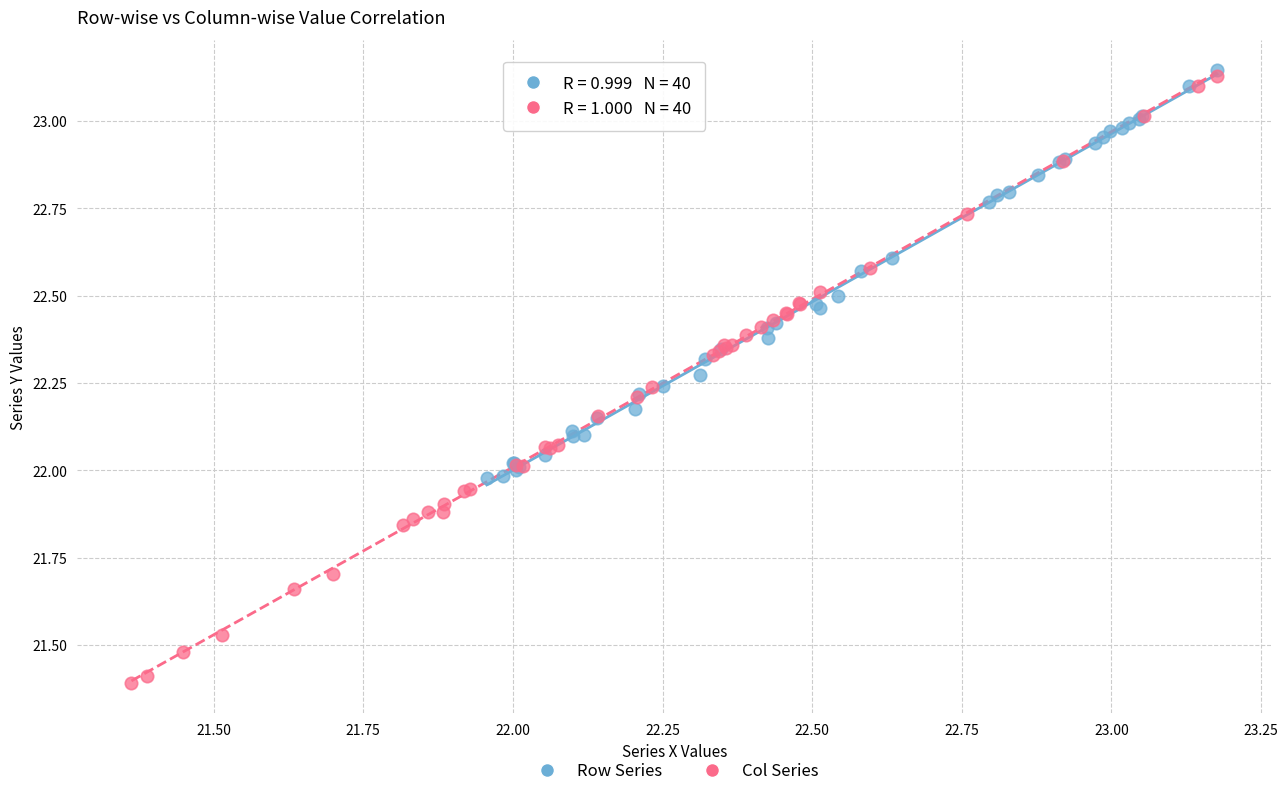

Which series contains the lowest Y value?

Col Series